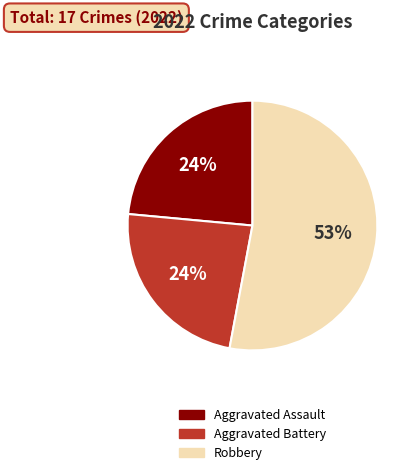

To the nearest percent, what is the difference between the largest and smallest slice percentages?

29%